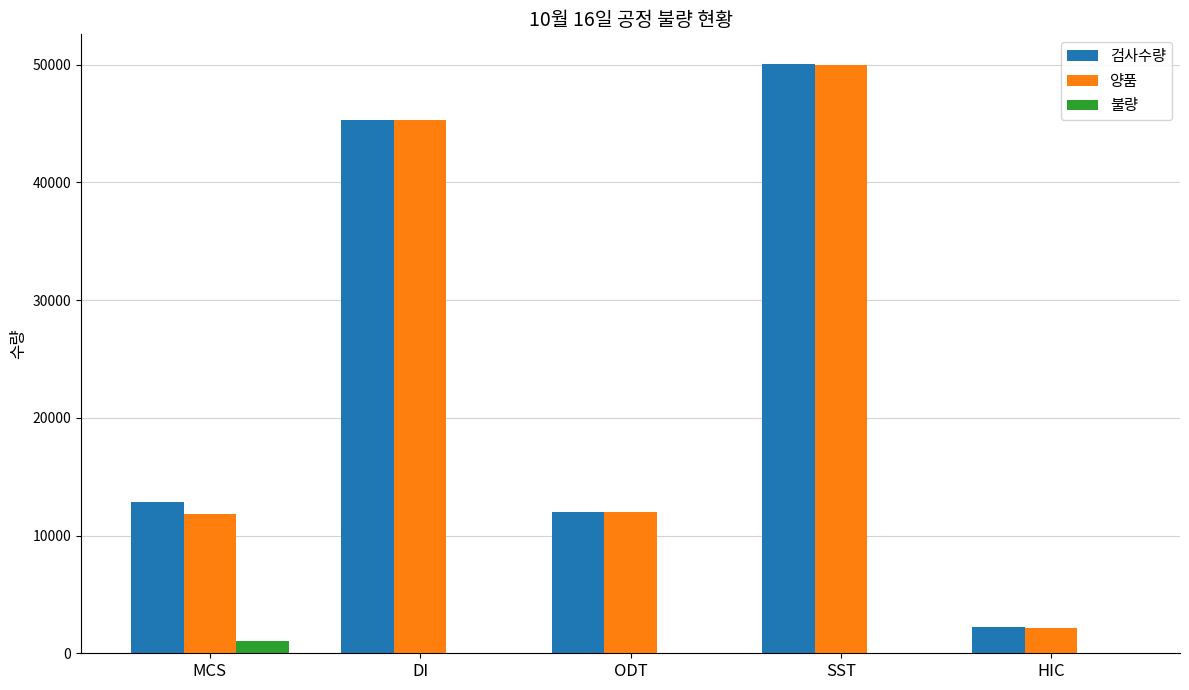

What is the spread (max minus min) of values at ODT?

12000